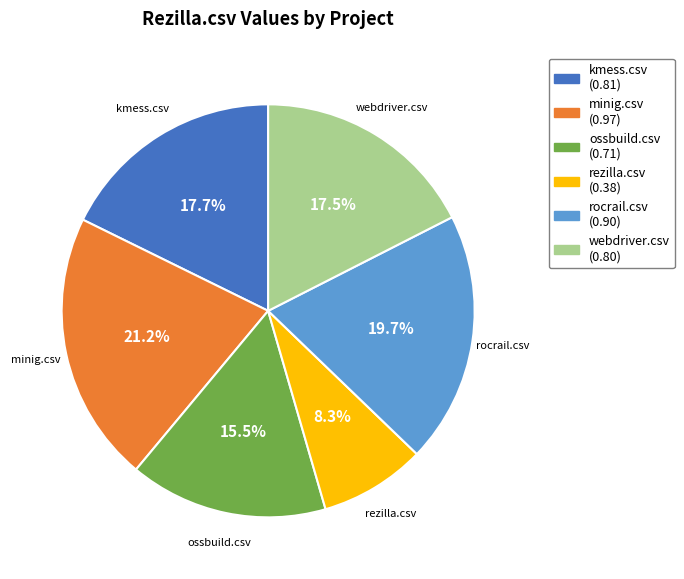

How many slices are in this pie chart?

6